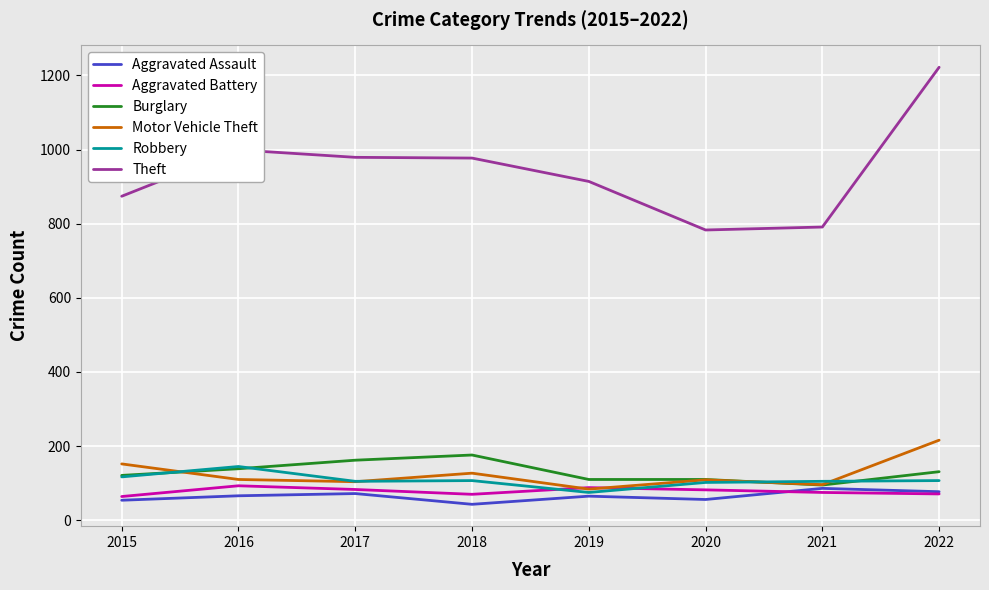

Is the value of Aggravated Battery at 2018 greater than the value of Theft at 2022?

No